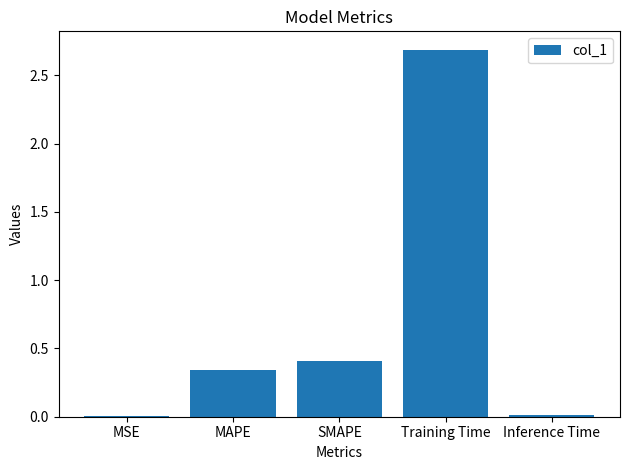

Are the bars horizontal?

No